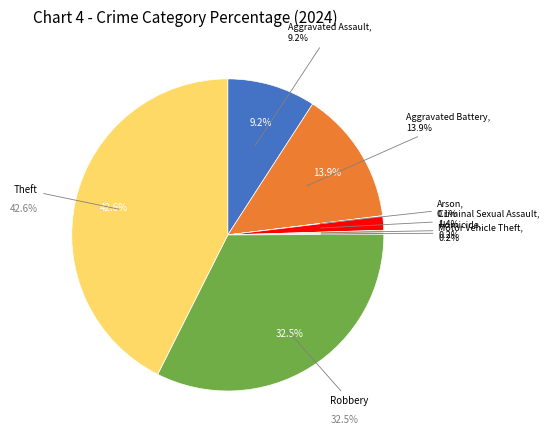

Rank the categories by value from highest to lowest.

Theft, Robbery, Aggravated Battery, Aggravated Assault, Criminal Sexual Assault, Homicide, Motor Vehicle Theft, Arson